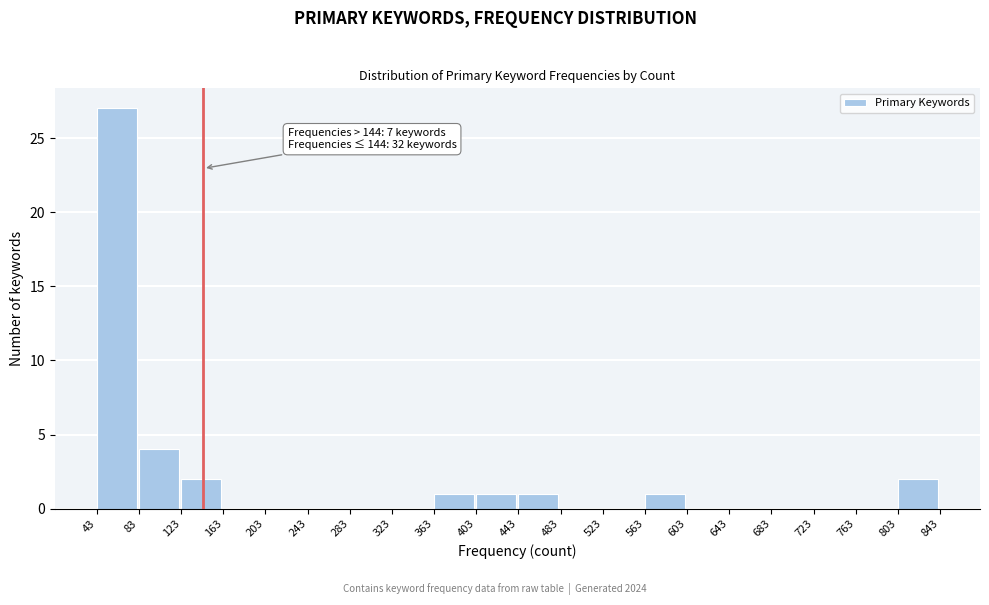

Which range on the x-axis has the tallest bar?

43 to 83